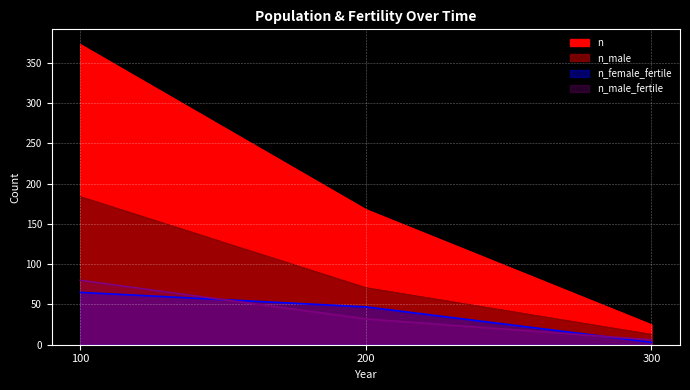

What is the value of the n point at the 1st from the left?

373